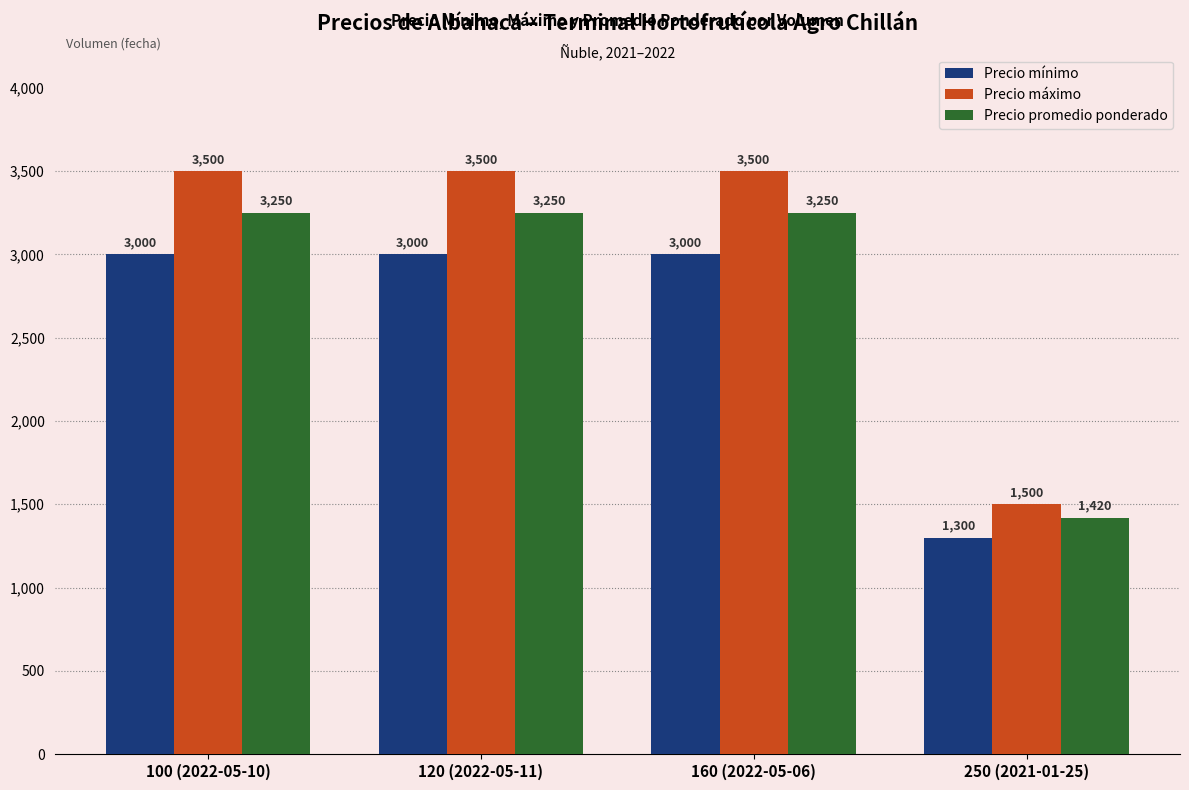

What is the label of the 2nd bar from the left?

120 (2022-05-11)